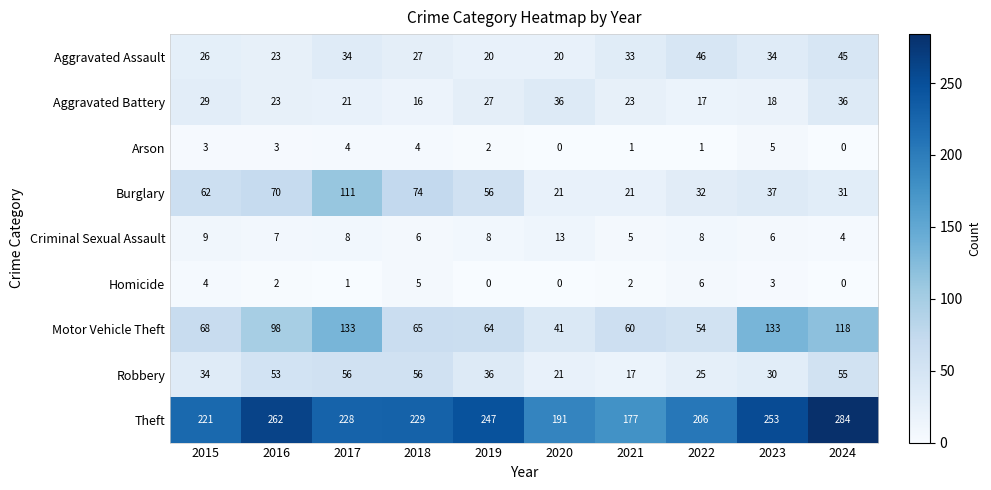

How many data points does each series have?

10